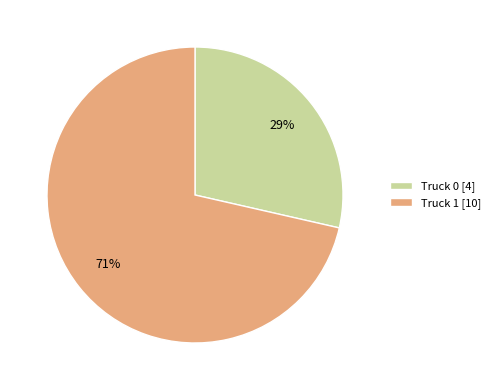

Which category has the smallest portion of the pie?

Truck 0